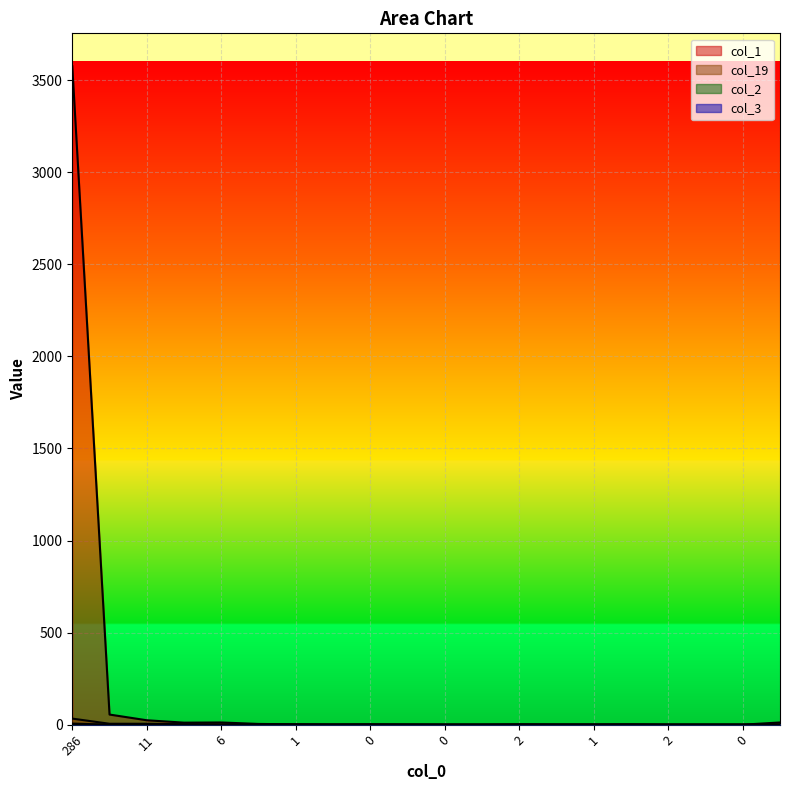

What is the highest value of the col_1 series?

3575